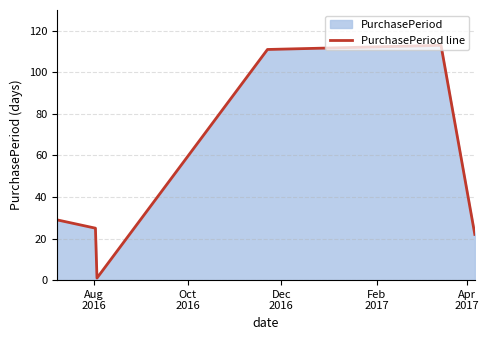

How many interior local peaks (higher than both neighbors) does the data have?

1